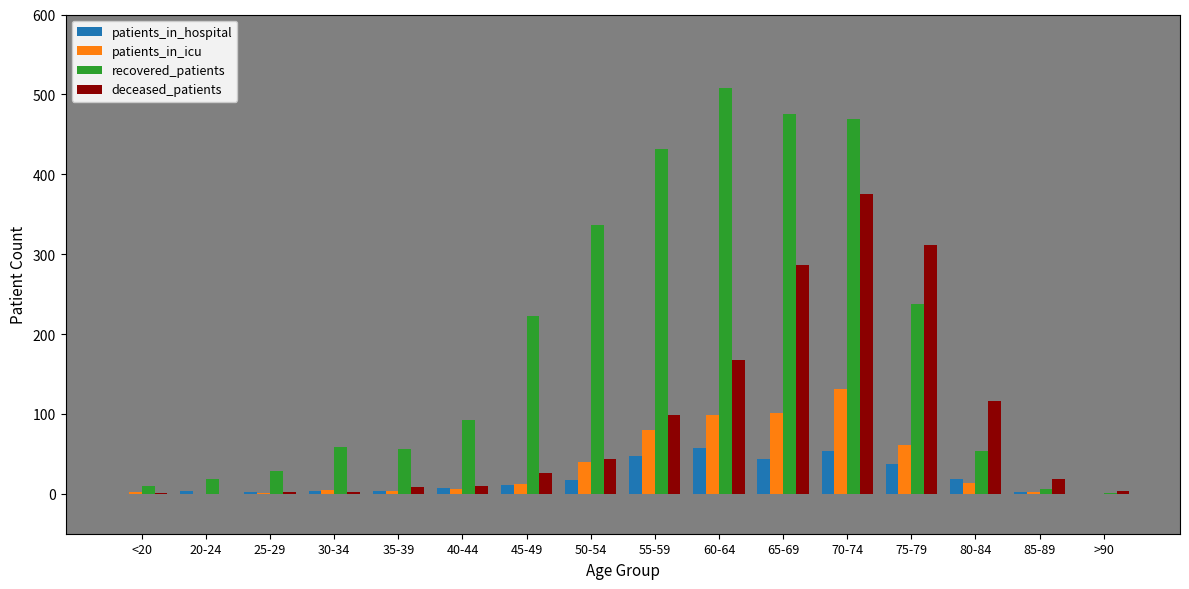

How many groups of bars are there?

16